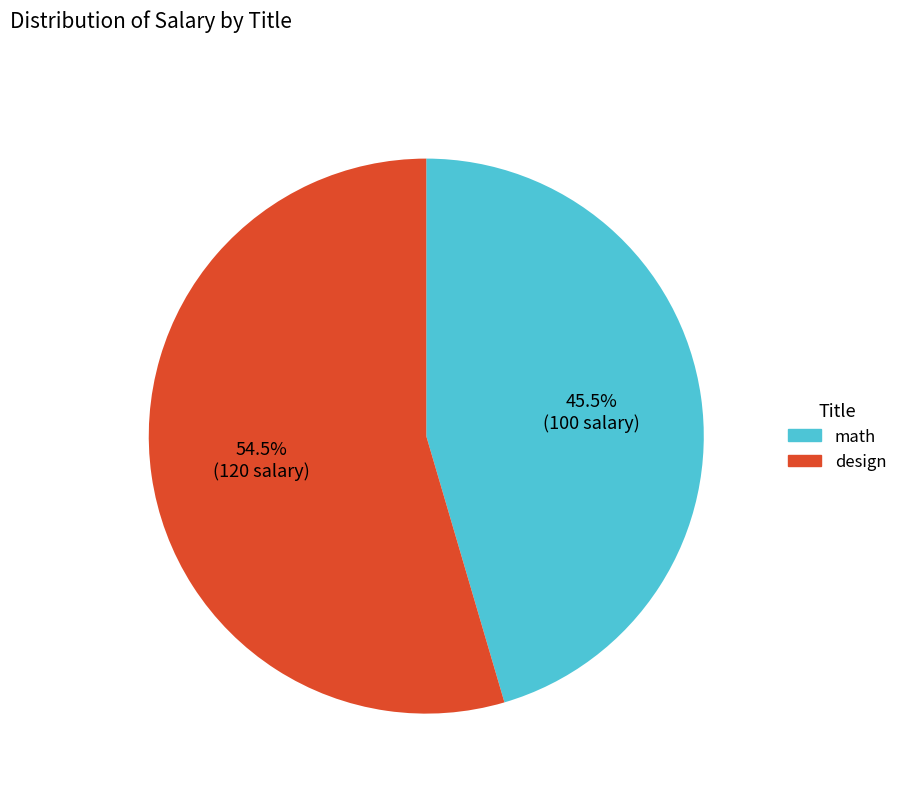

Which category accounts for the majority?

design